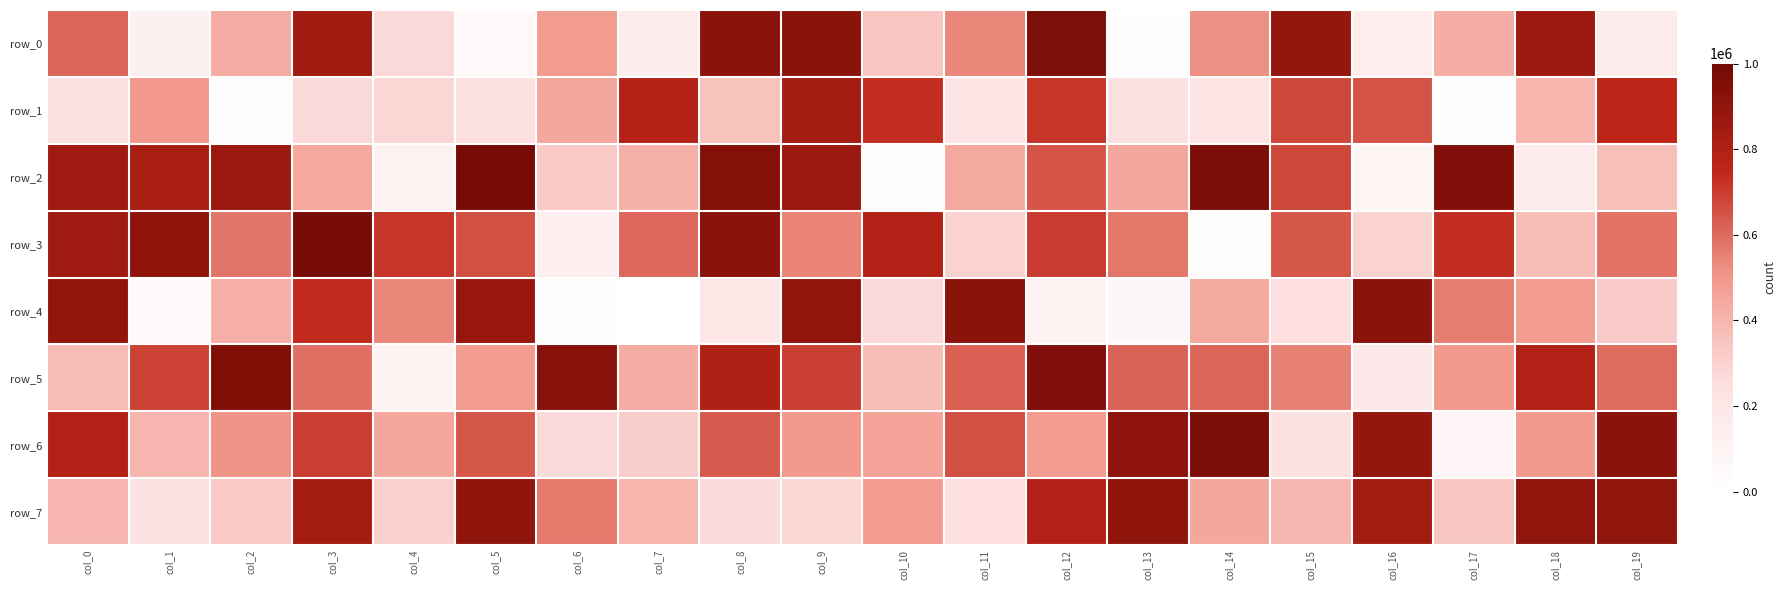

Is the value of row_0 at col_19 greater than the value of row_4 at col_13?

Yes